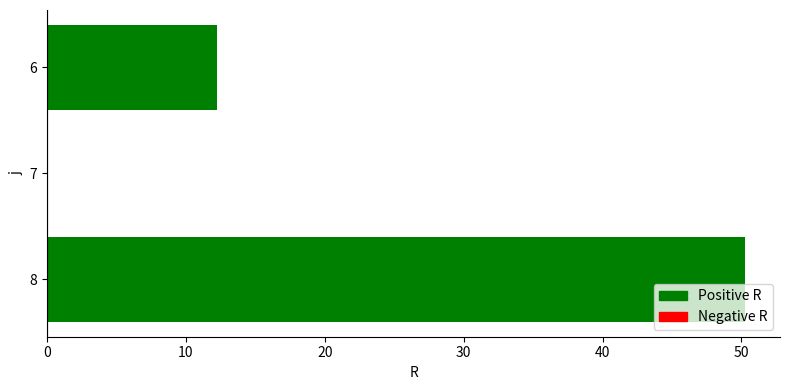

What is the sum of all values?

62.5